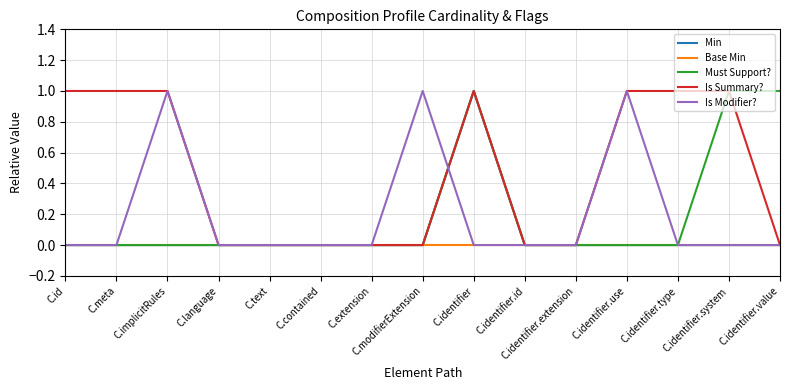

Does the chart have visible grid lines?

Yes